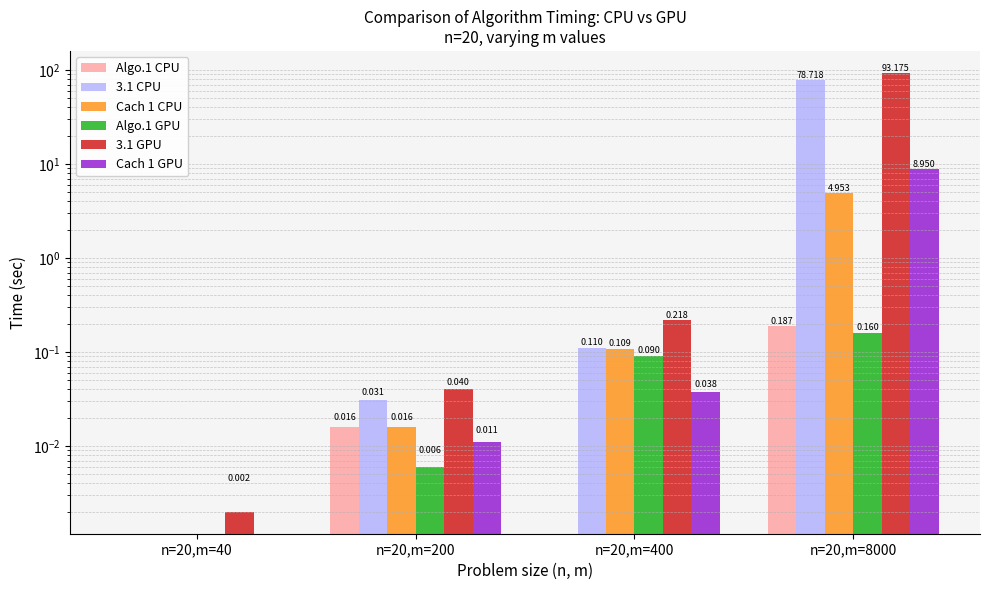

At n=20,m=400, list the series in order from largest to smallest.

3.1 GPU, 3.1 CPU, Cach 1 CPU, Algo.1 GPU, Cach 1 GPU, Algo.1 CPU